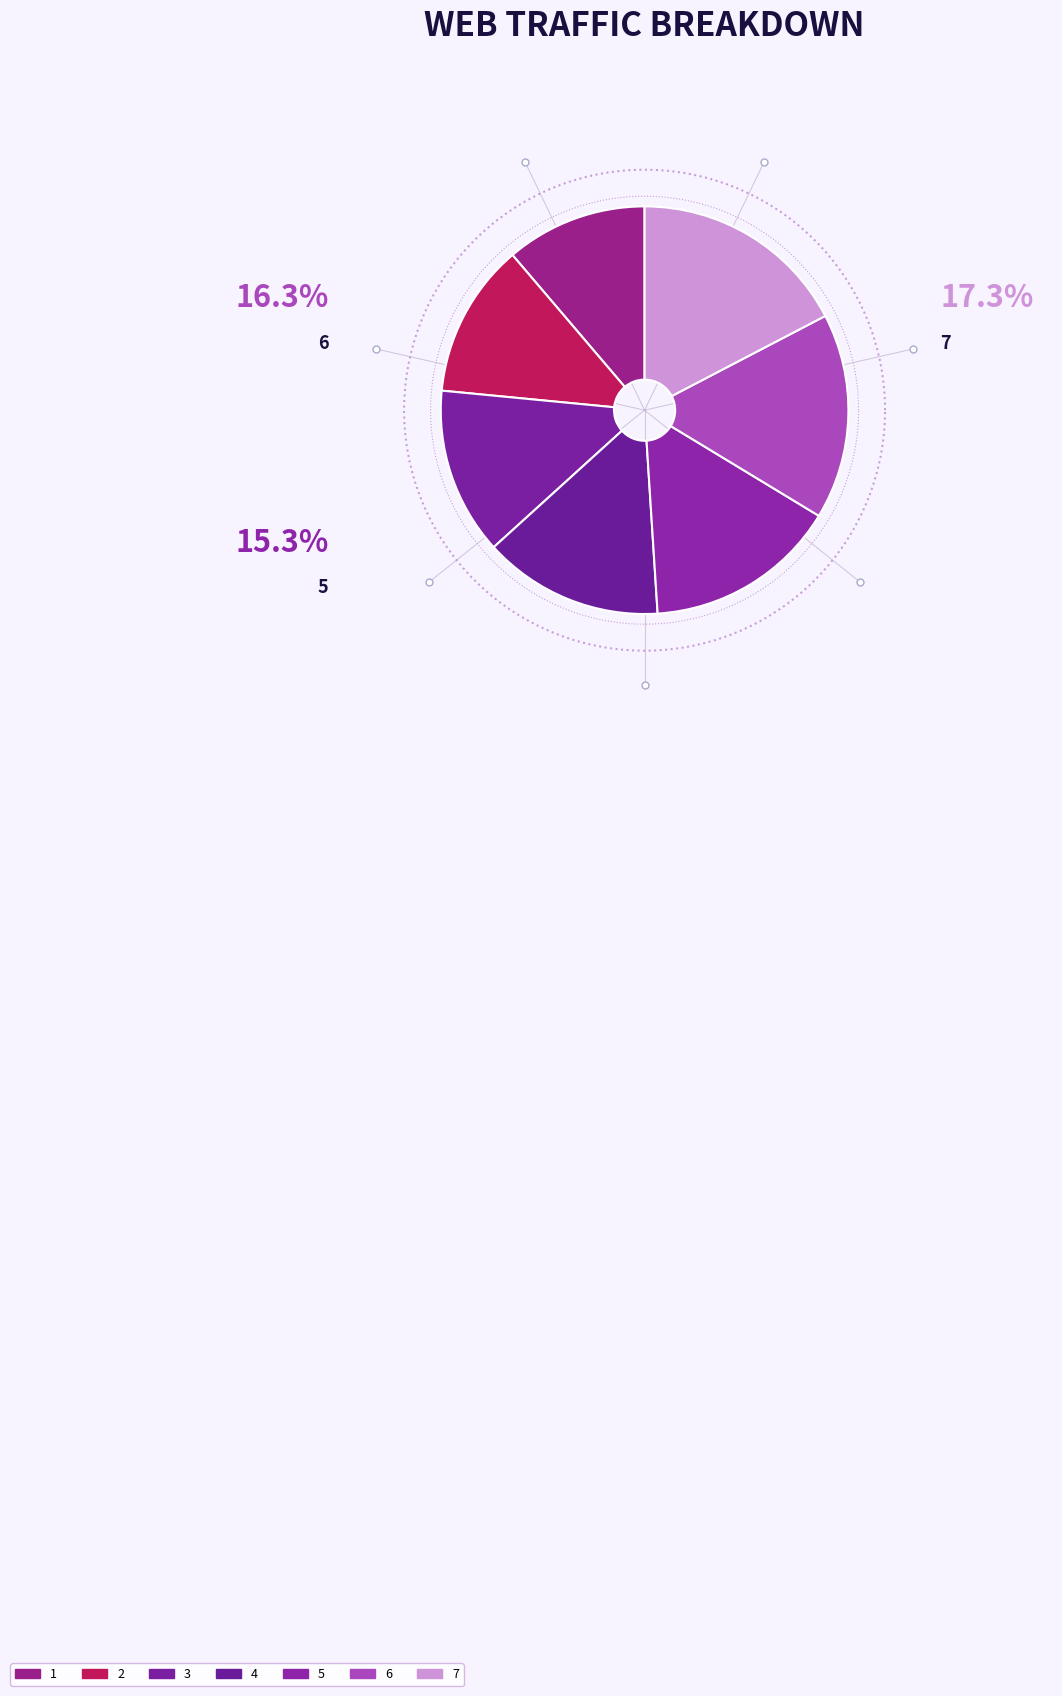

To the nearest percent, what is the difference between the 2 and 5 slice percentages?

3%